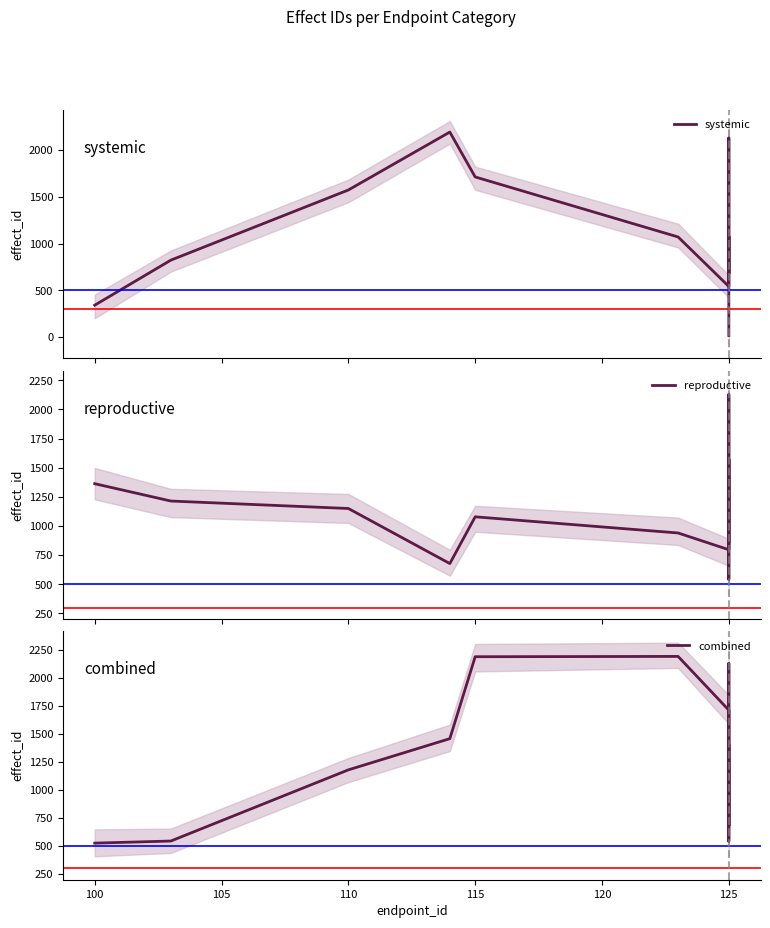

Reading left to right, what are all the values shown in this chart?

systemic: 341.7	822.7	1572.0	2190.7	1711.3	1070.3	541.7	672.7	825.7	988.3	1236.3	1648.0	2128.3	1801.7	1267.3	678.0	1079.0	835.3	573.0	18.0
reproductive: 1363.0	1214.3	1150.3	678.0	1079.0	940.3	796.7	822.7	1572.0	1555.0	1182.3	541.7	672.7	825.7	988.3	1236.3	1648.0	2128.3	1642.7	864.7
combined: 525.7	544.3	1179.0	1457.3	2188.0	2190.7	1711.3	1070.3	541.7	672.7	825.7	988.3	1236.3	1648.0	2128.3	1801.7	1267.3	678.0	1079.0	1395.3